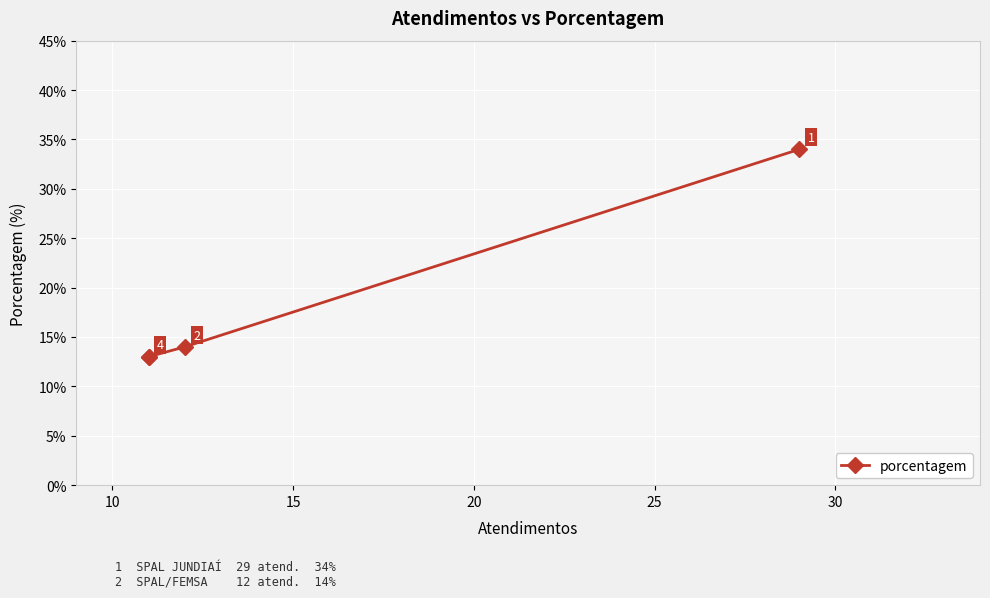

What is the change in value from 10 to 15?

-1